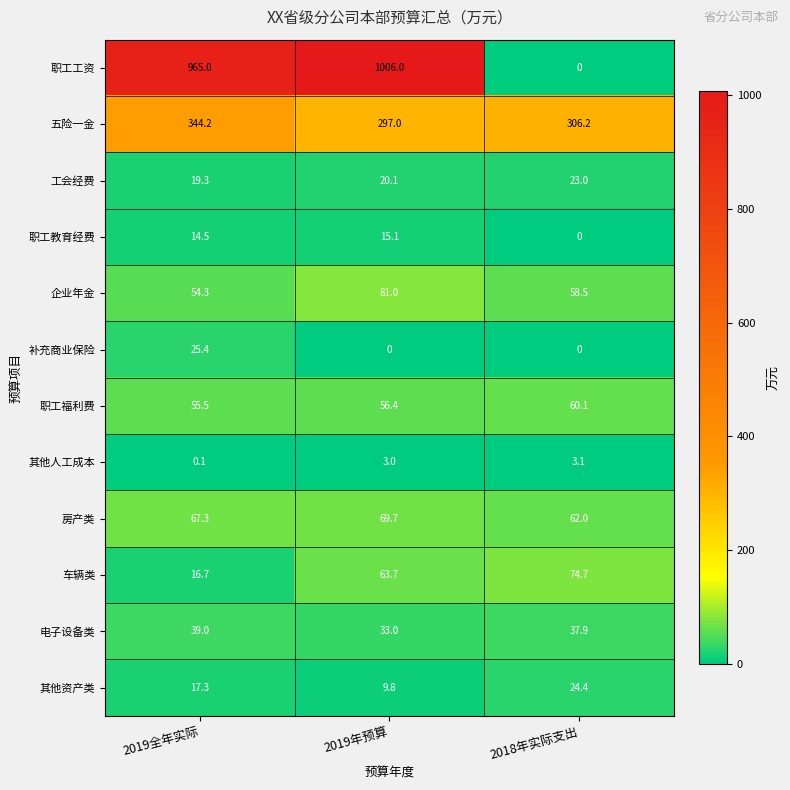

Which series has the widest spread of values?

职工工资